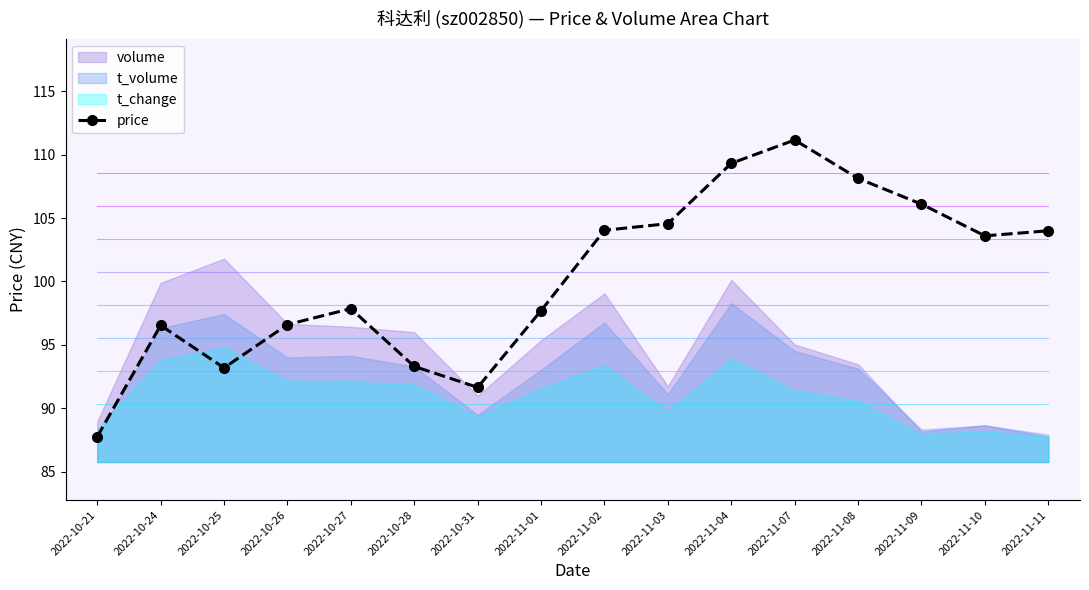

How many lines are shown in the chart?

1